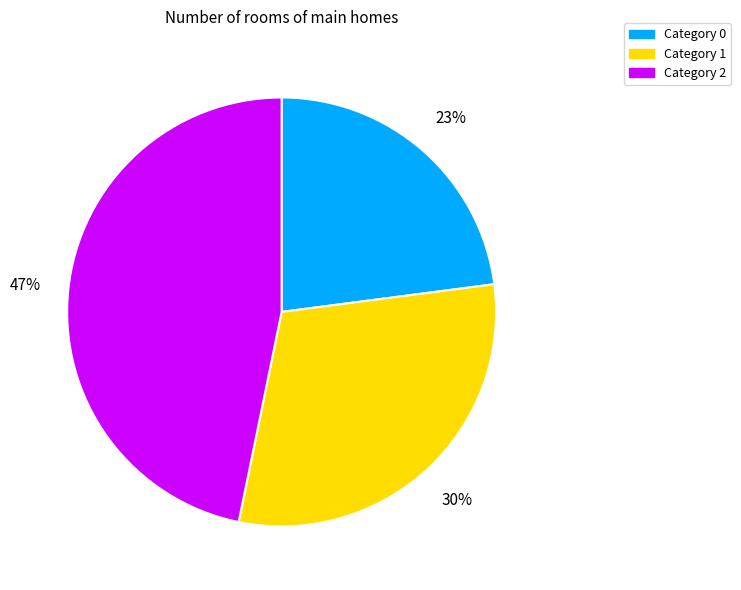

To the nearest percent, what is the difference between the largest and smallest slice percentages?

24%